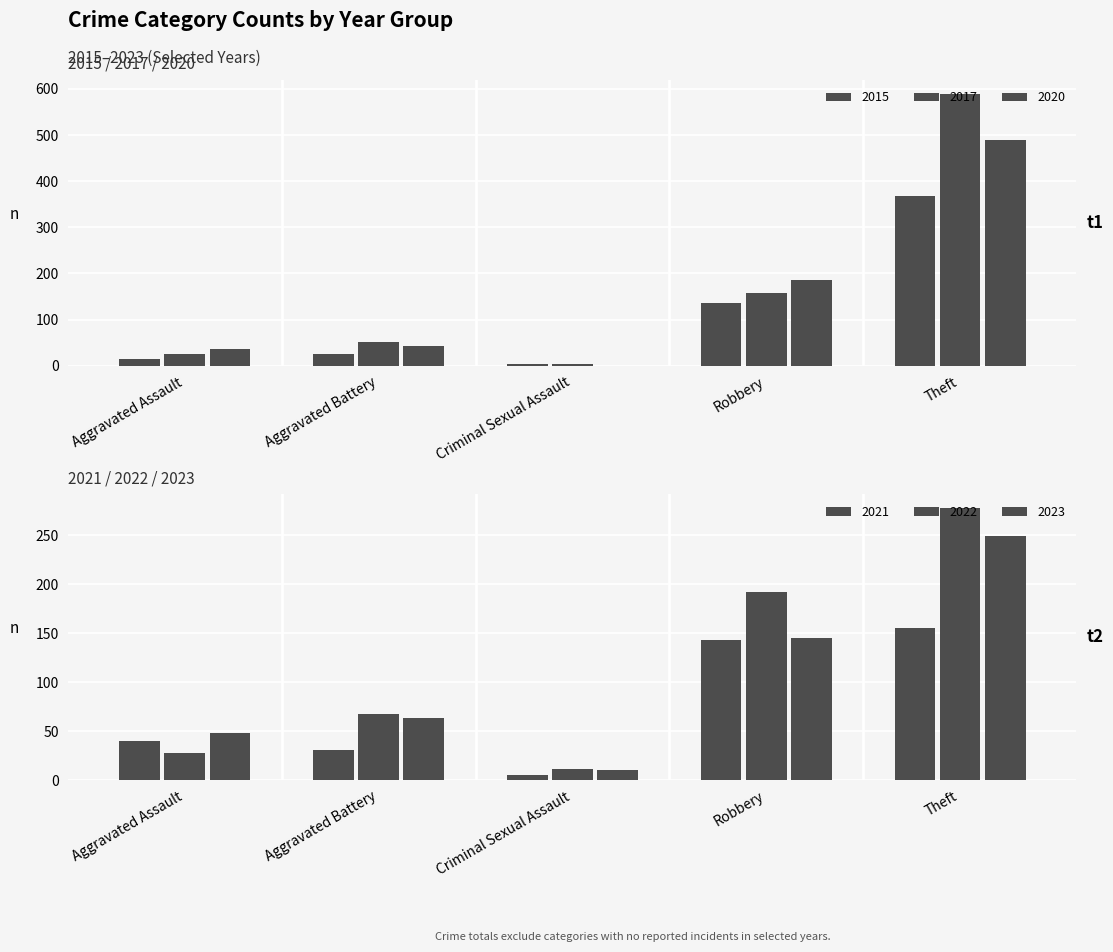

List the series in order of their peak value, highest first.

2017, 2020, 2015, 2022, 2023, 2021